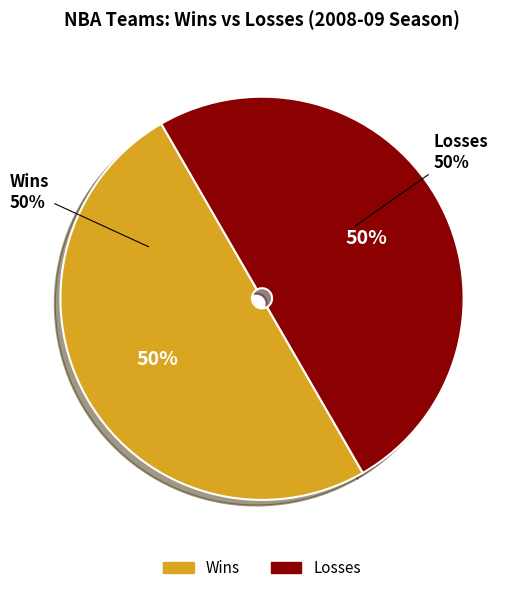

Does Toronto Raptors represent more than half of the total?

No